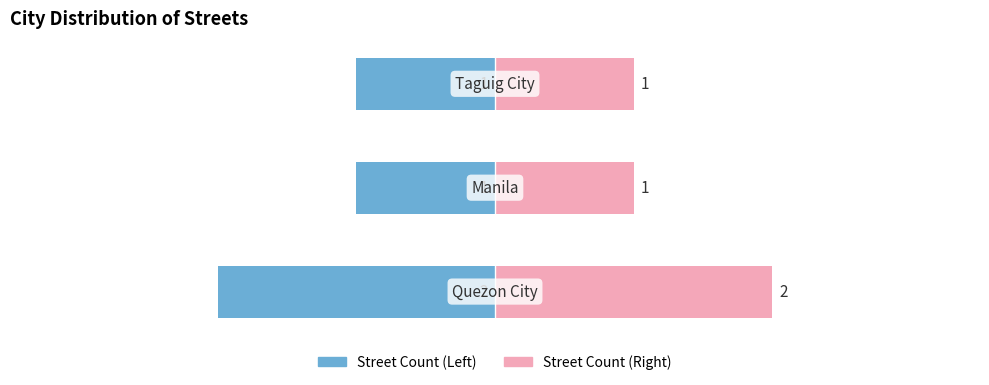

Between 1 and 2, which series saw the biggest shift?

Left (Count)